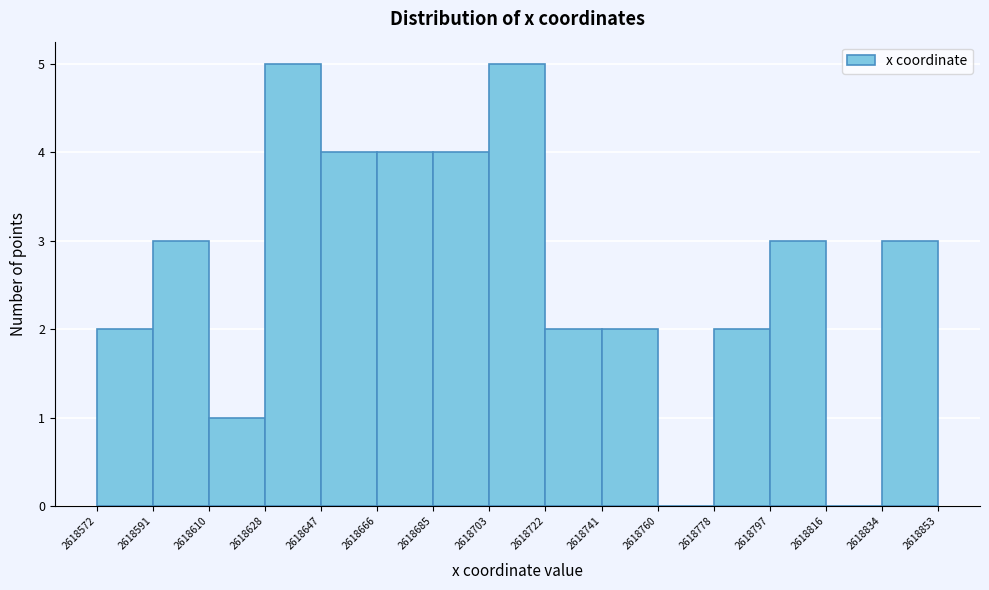

Reading left to right, list every bar in this chart as the range it spans on the x-axis followed by its height. The values are not printed on the chart, so give them approximately, as read against the axis.

2618572 to 2618591: 2
2618591 to 2618610: 3
2618610 to 2618628: 1
2618628 to 2618647: 5
2618647 to 2618666: 4
2618666 to 2618685: 4
2618685 to 2618703: 4
2618703 to 2618722: 5
2618722 to 2618741: 2
2618741 to 2618760: 2
2618760 to 2618778: 0
2618778 to 2618797: 2
2618797 to 2618816: 3
2618816 to 2618834: 0
2618834 to 2618853: 3